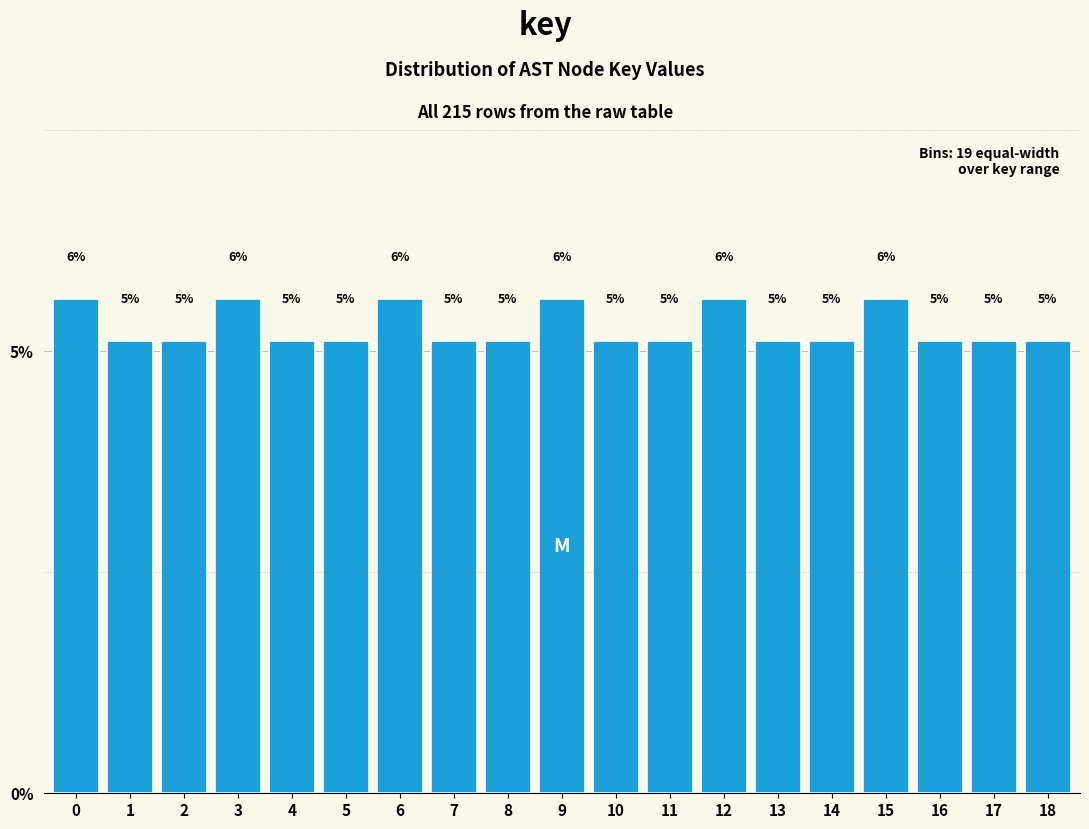

Are the bars horizontal?

No